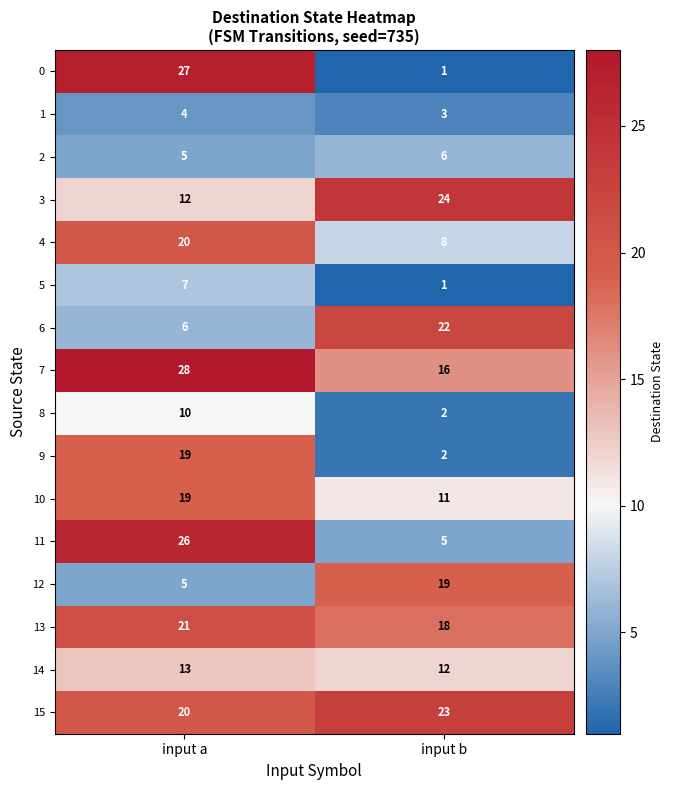

How many values in the 13 series are below 21?

1